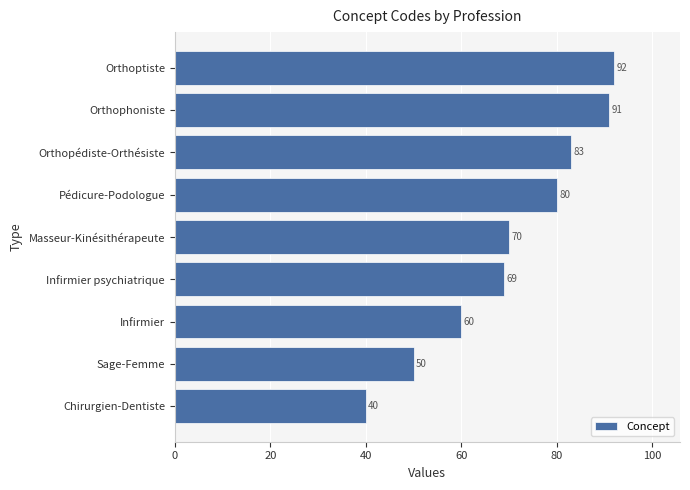

How many bars are there in total?

9